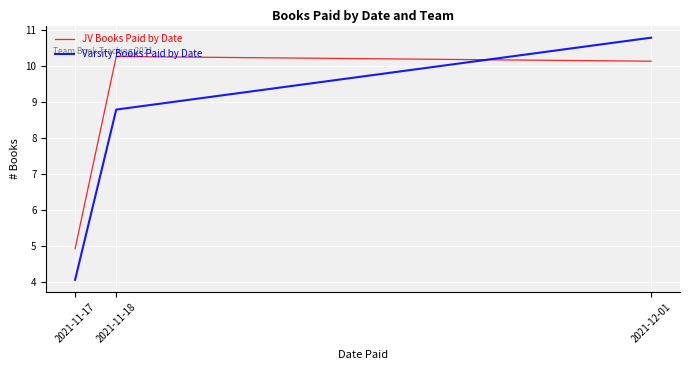

What is the total value across all series at 2021-11-17?

9.0